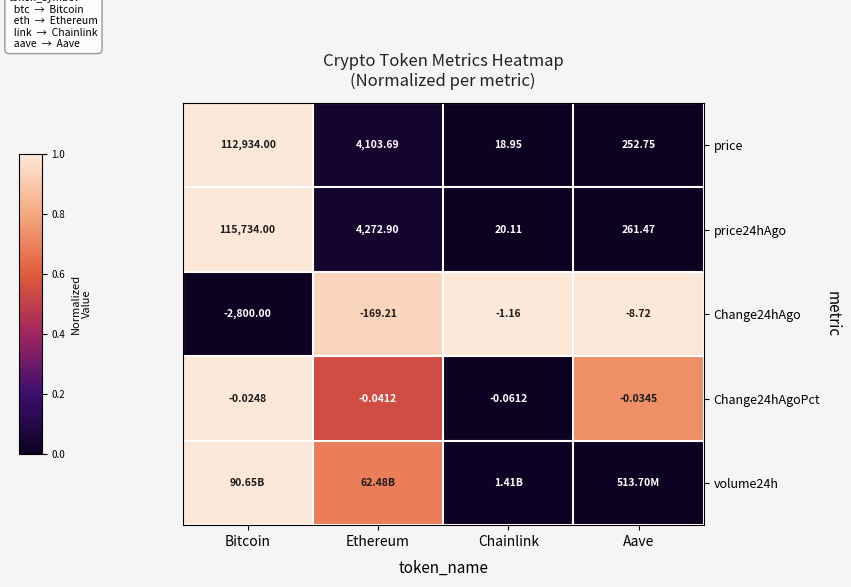

Is the value of price24hAgo at Aave greater than the value of price at Bitcoin?

No